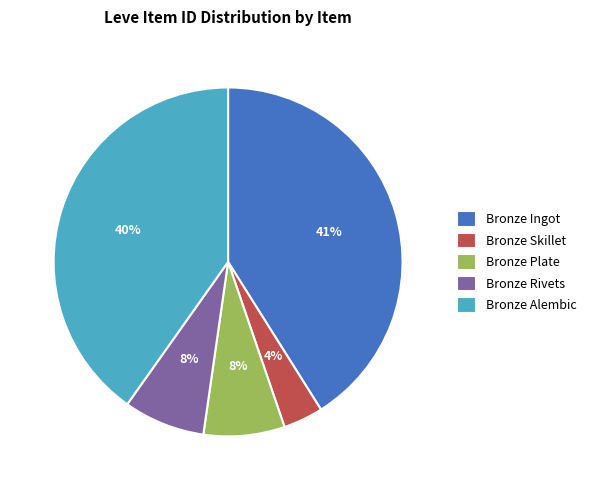

Is there any slice that represents more than half of the pie?

No